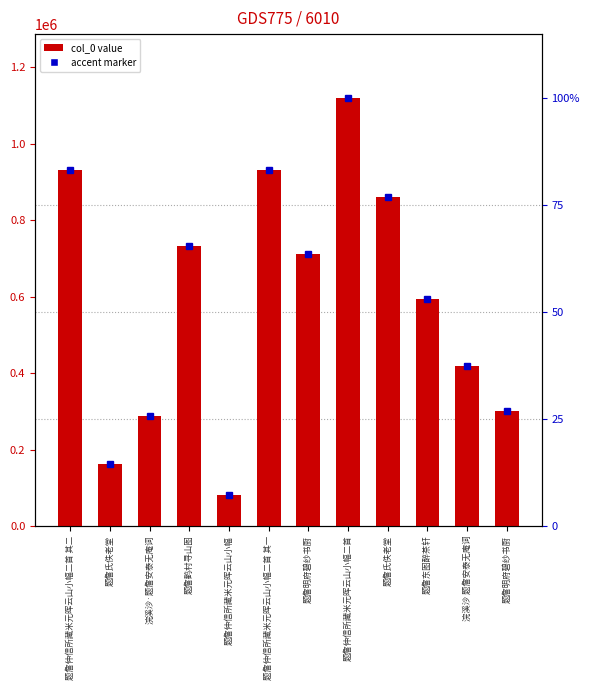

What is the label of the 11th bar from the left?

浣溪沙 题詹安泰无庵词